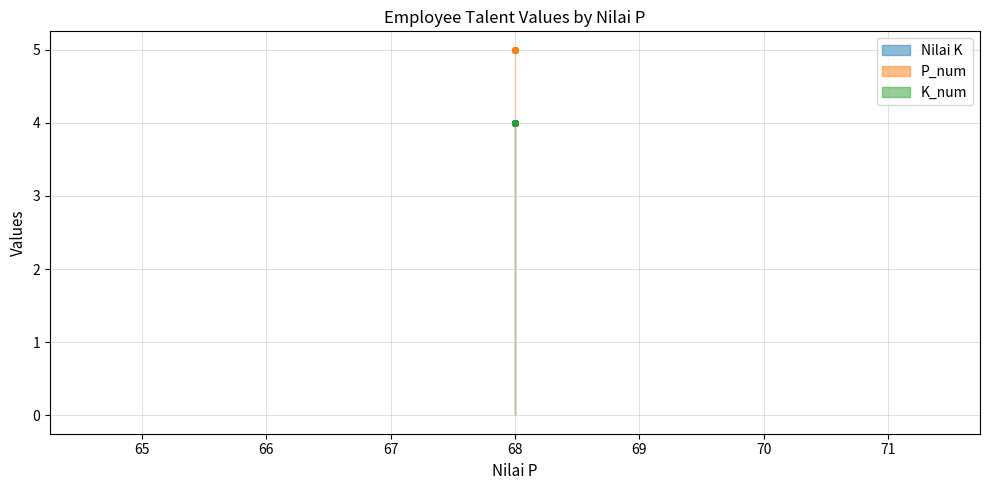

Which has a higher value, 68 or 68?

68